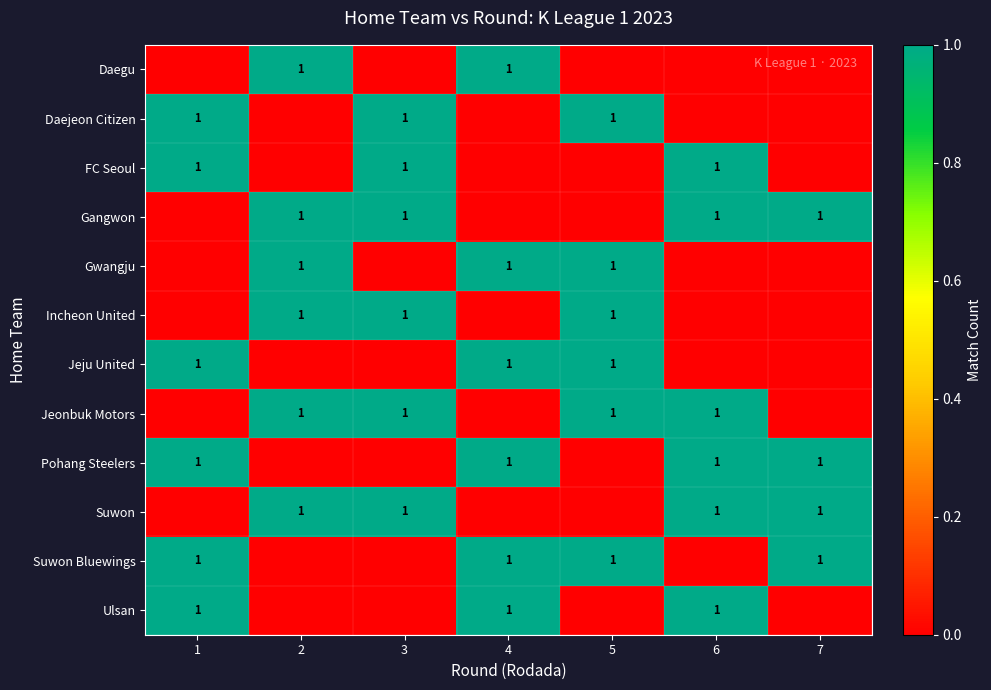

True or false: Jeonbuk Motors has a value of 2 at 5.

False